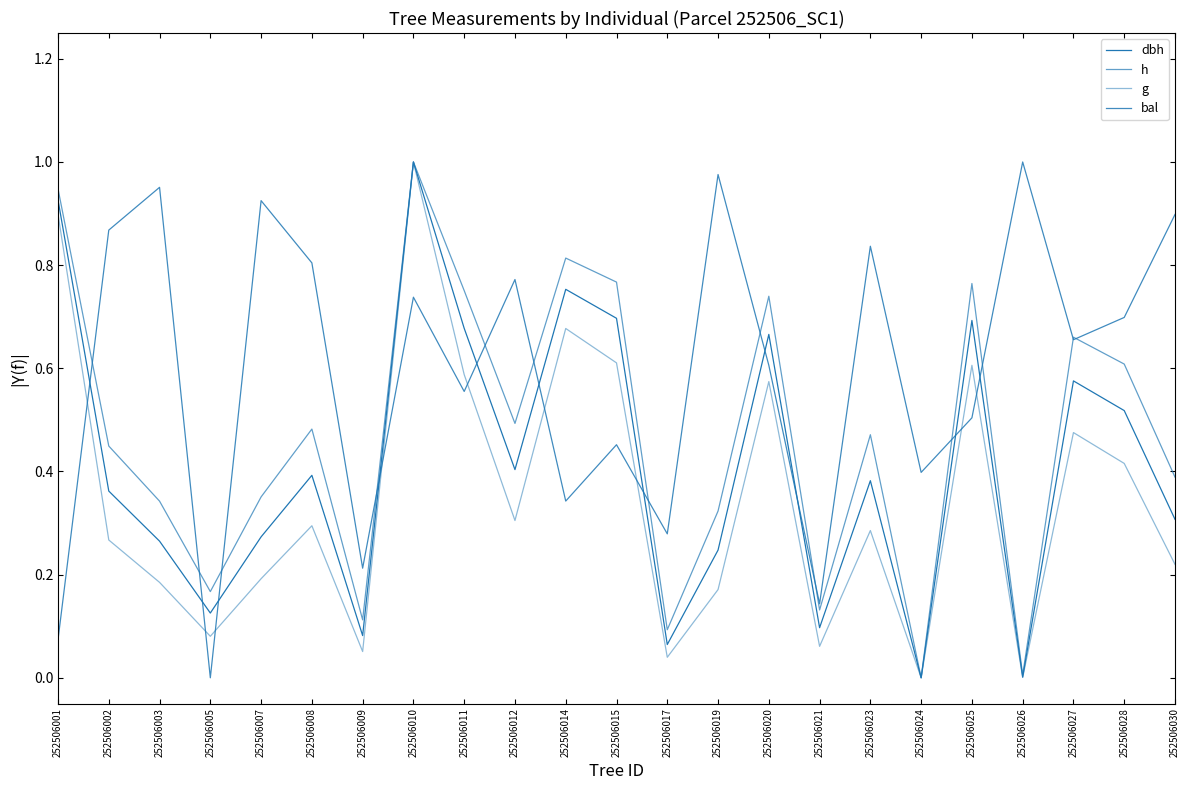

The g series shows 0.1 at 252506007. True or false?

False